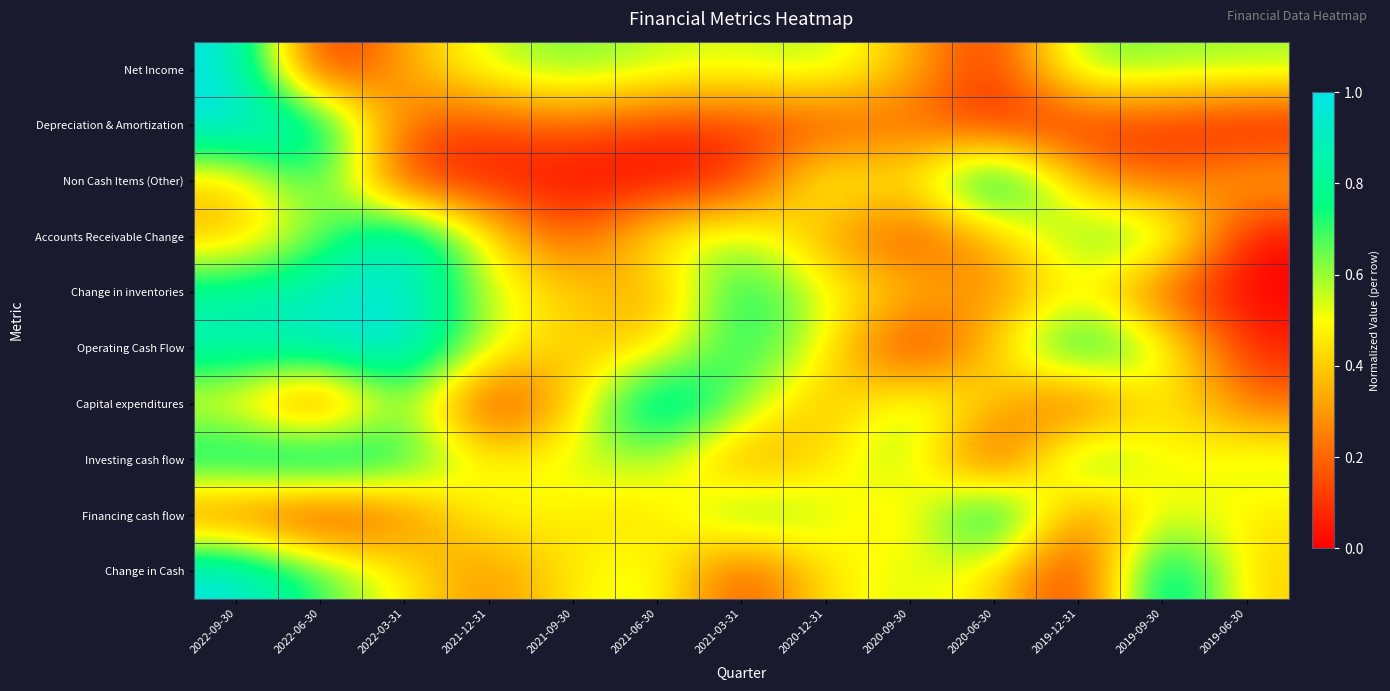

Rank the series at 2021-03-31 from highest to lowest value.

Change in inventories, Operating Cash Flow, Financing cash flow, Capital expenditures, Accounts Receivable Change, Net Income, Investing cash flow, Depreciation & Amortization, Change in Cash, Non Cash Items (Other)